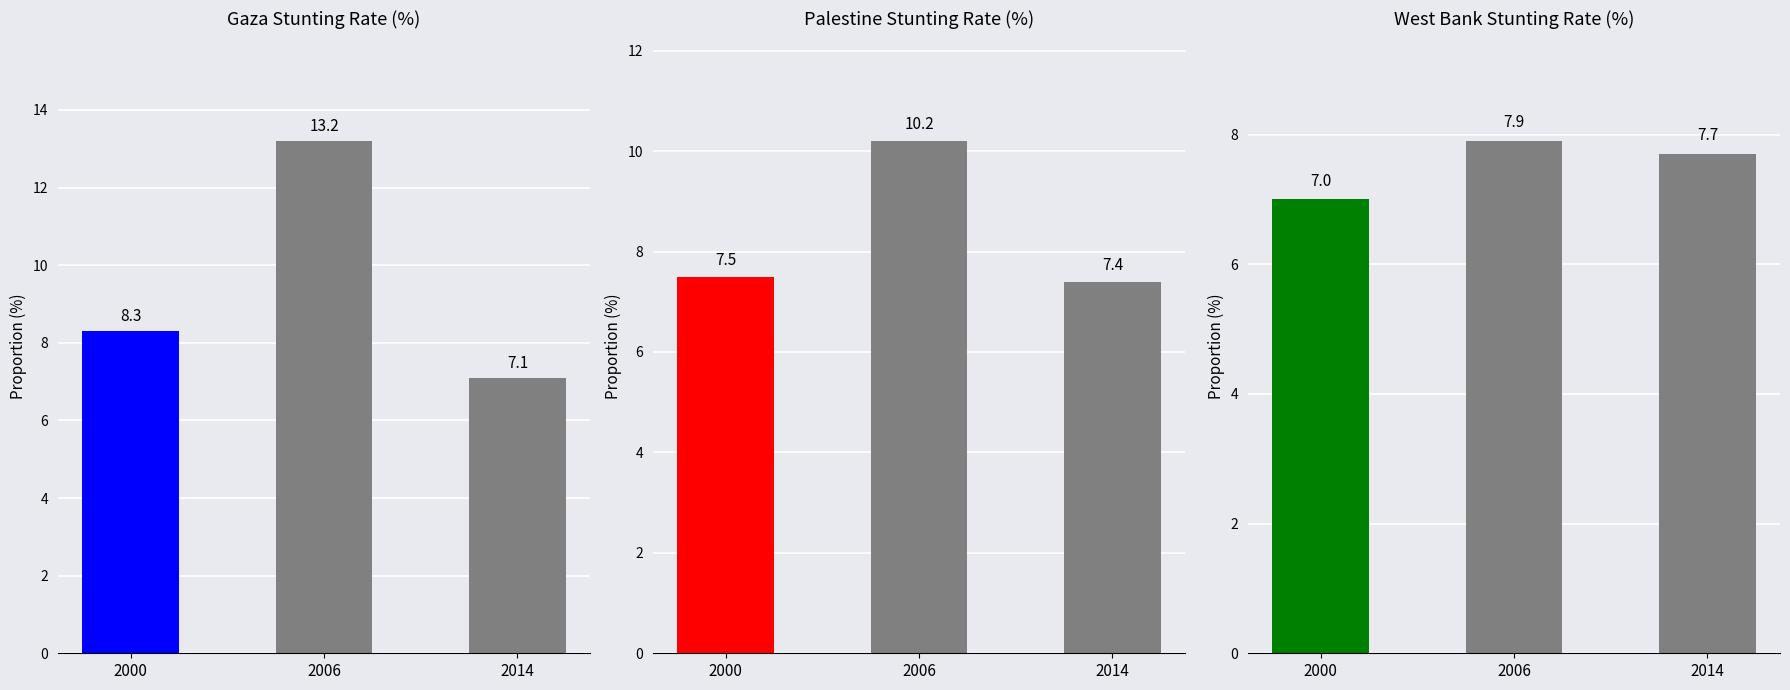

Are the bars horizontal?

No